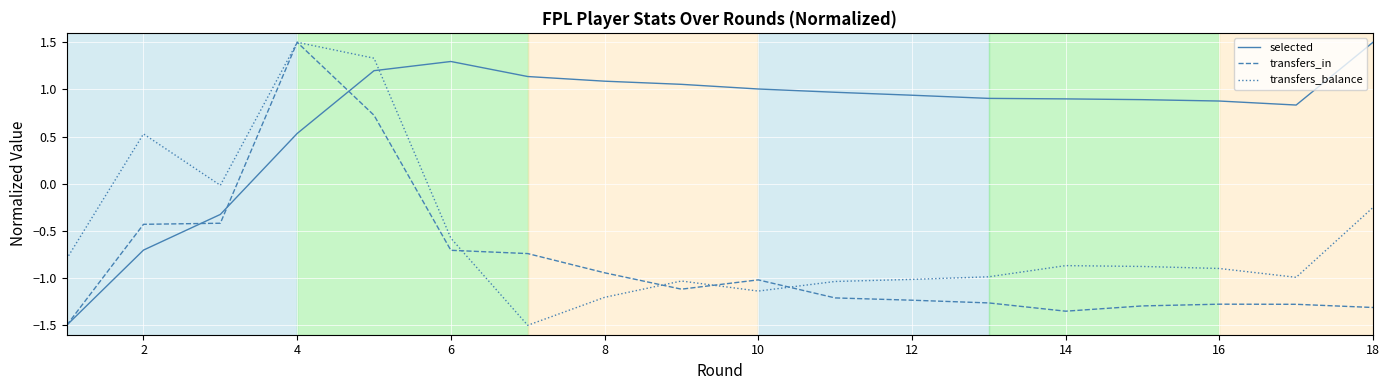

What is the lowest value of the selected series?

-1.5